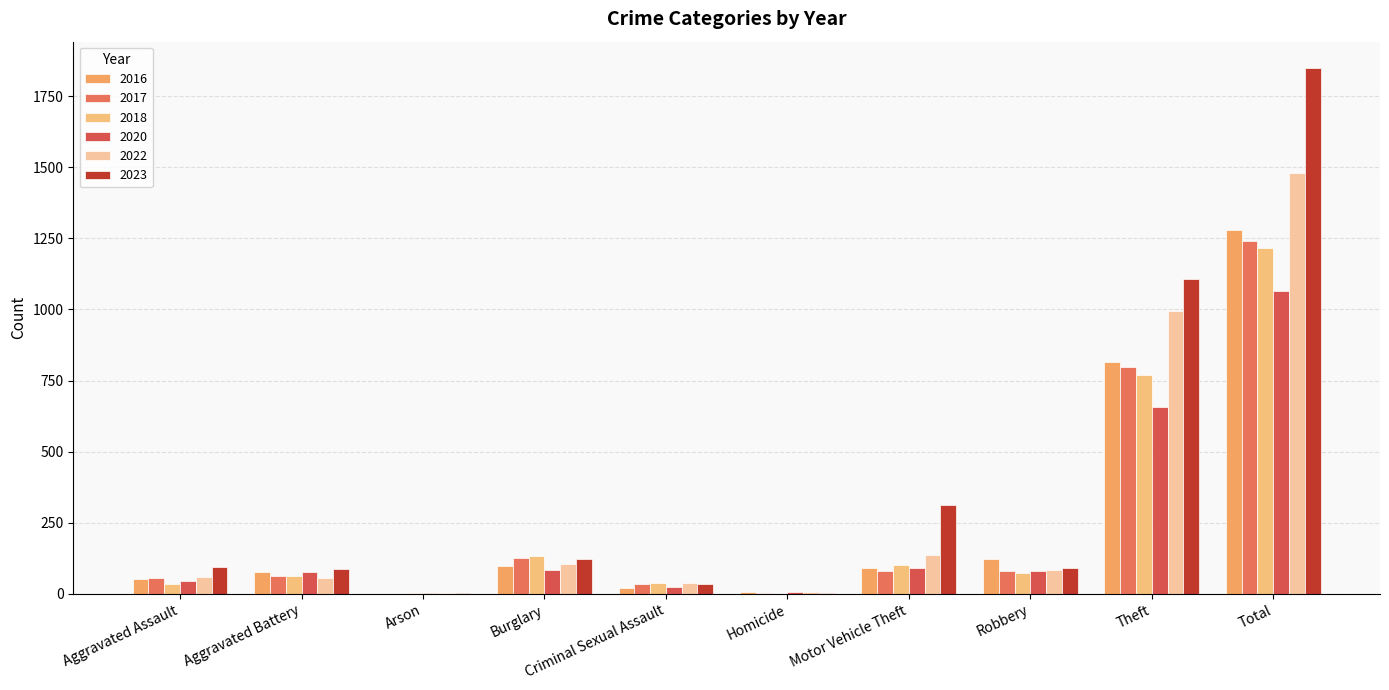

At which category is the sum across all series the highest?

Total